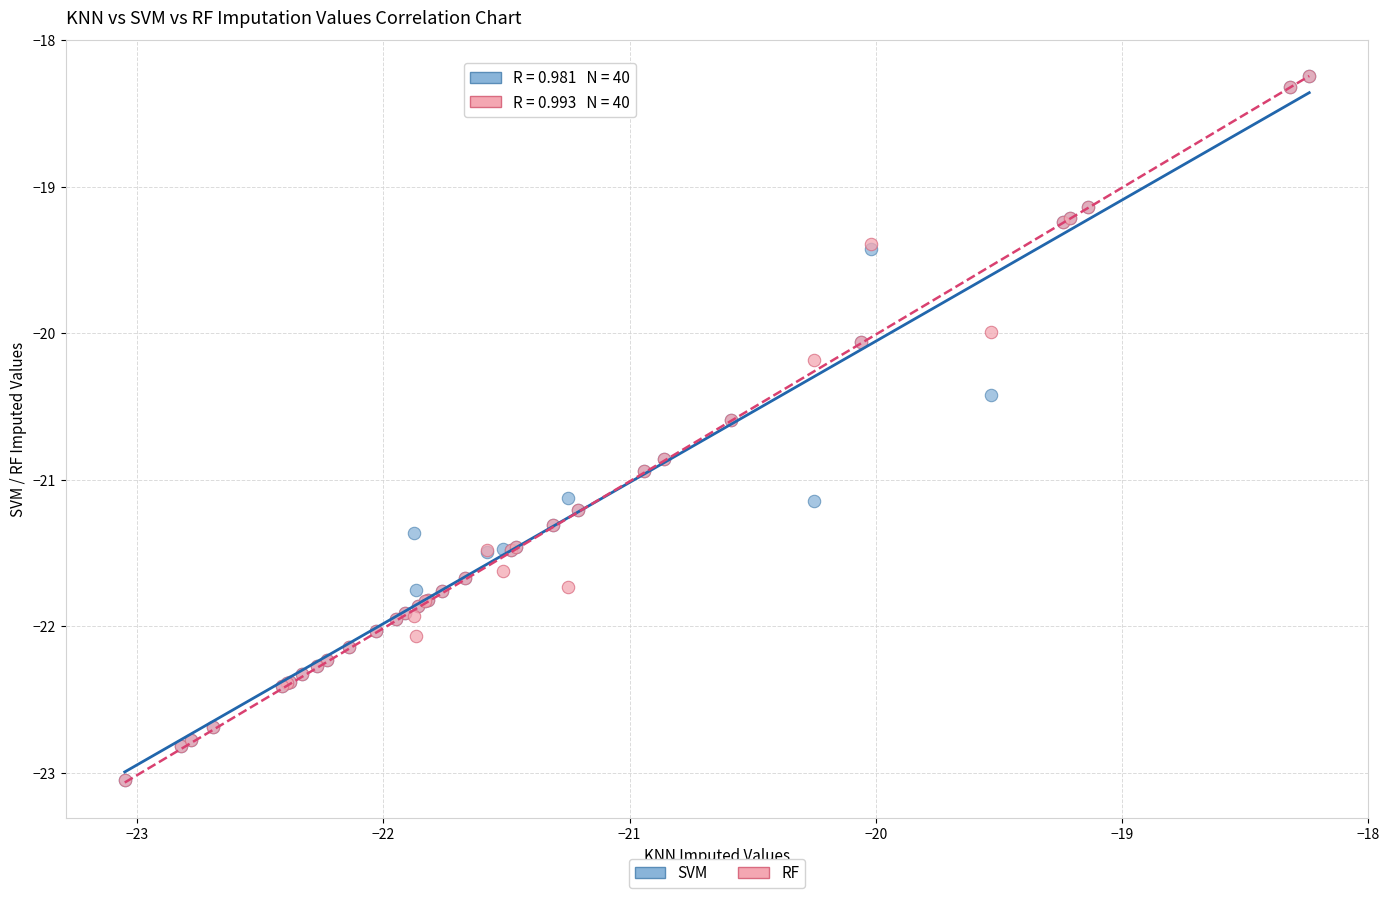

What are all the series names shown in the legend?

SVM, RF